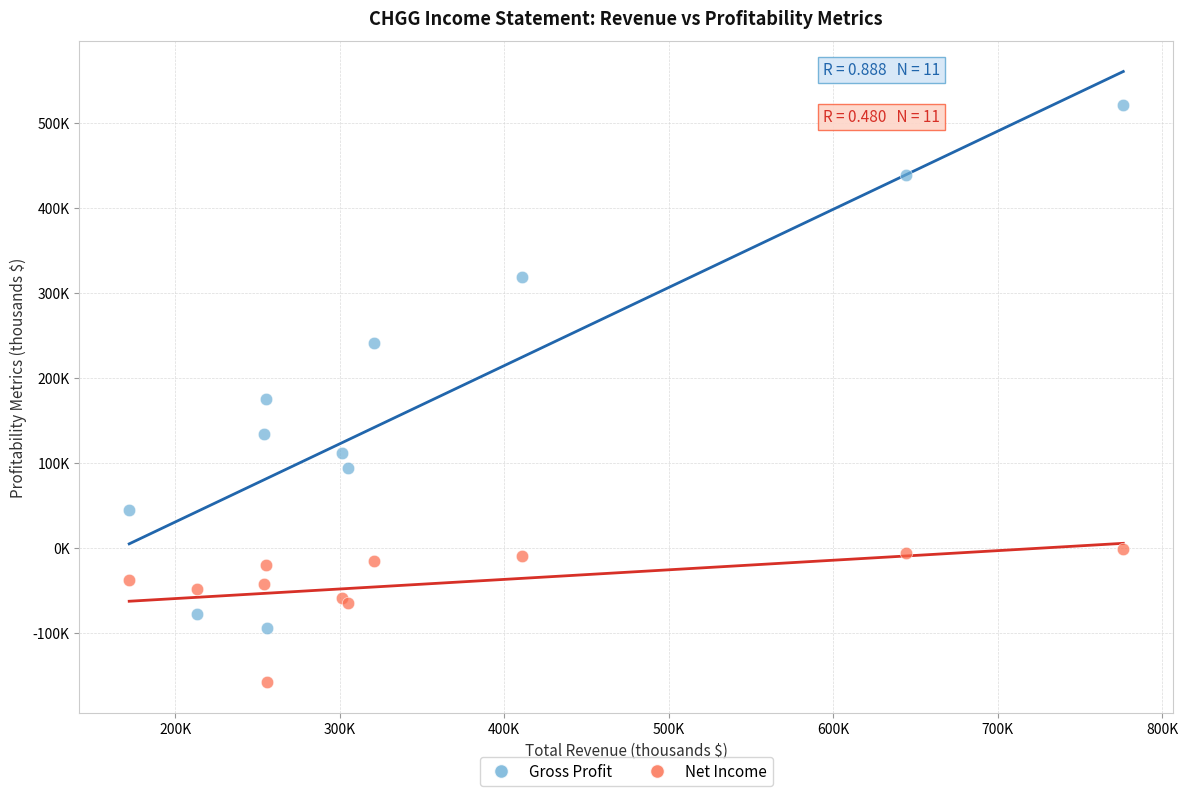

What are all the series names shown in the legend?

Gross Profit, Net Income